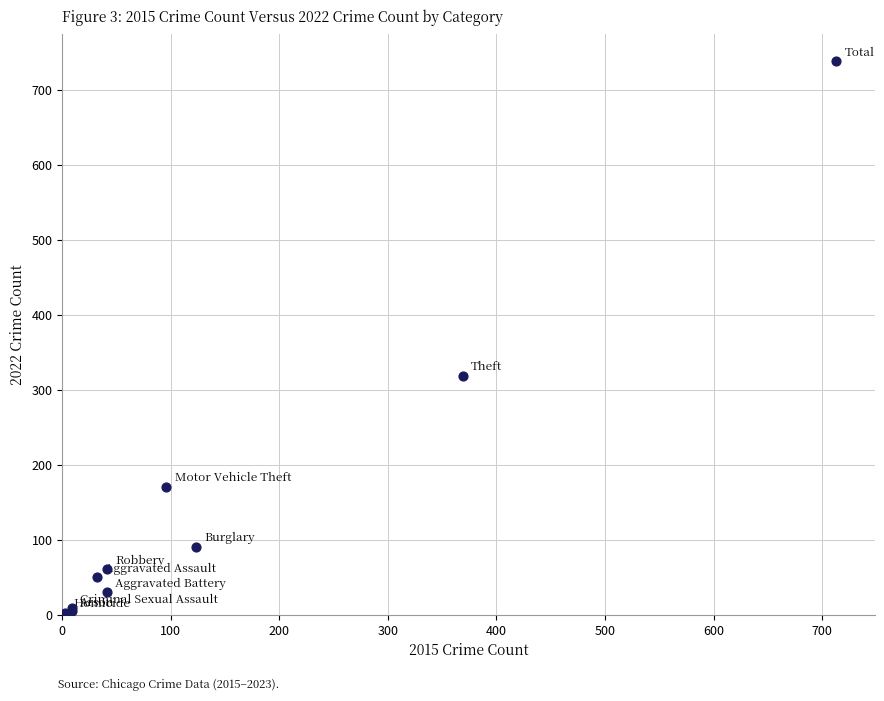

What Y value in the scatter plot is closest to 371?

319